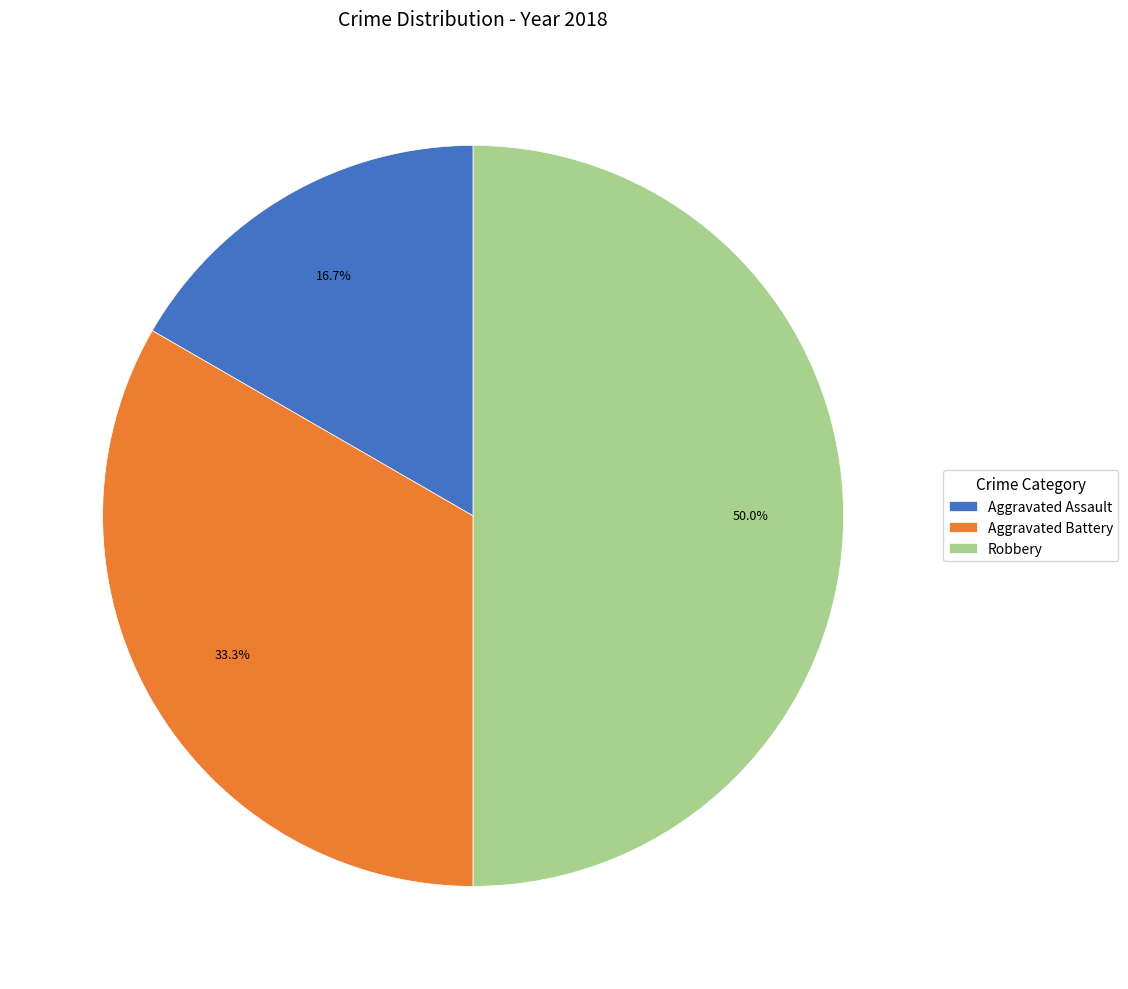

What percentage do Robbery and Aggravated Assault together represent?

66.7%